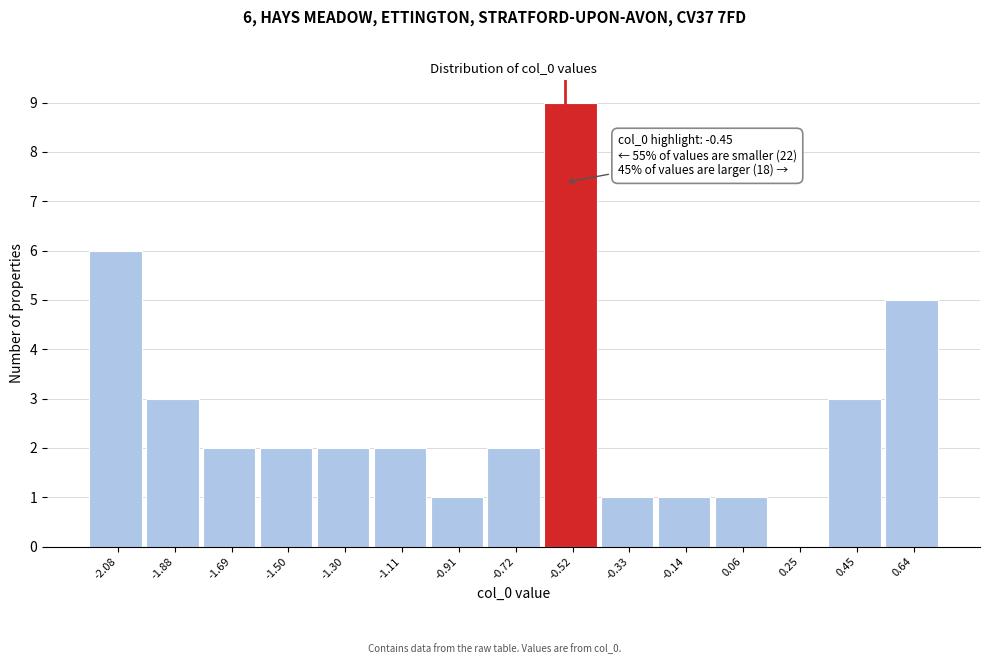

Reading left to right, what are all the values shown in this chart?

-2.08=6	-1.88=3	-1.69=2	-1.50=2	-1.30=2	-1.11=2	-0.91=1	-0.72=2	-0.52=9	-0.33=1	-0.14=1	0.06=1	0.25=0	0.45=3	0.64=5